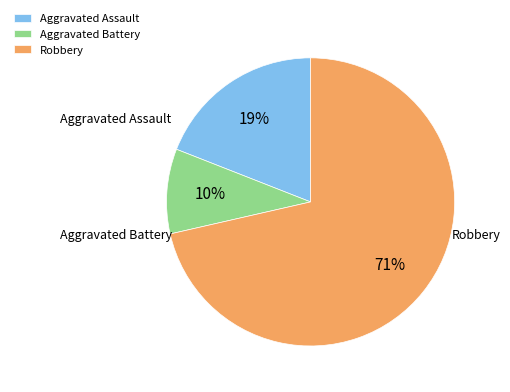

To the nearest percent, what is the combined percentage of Robbery and Aggravated Assault?

90%